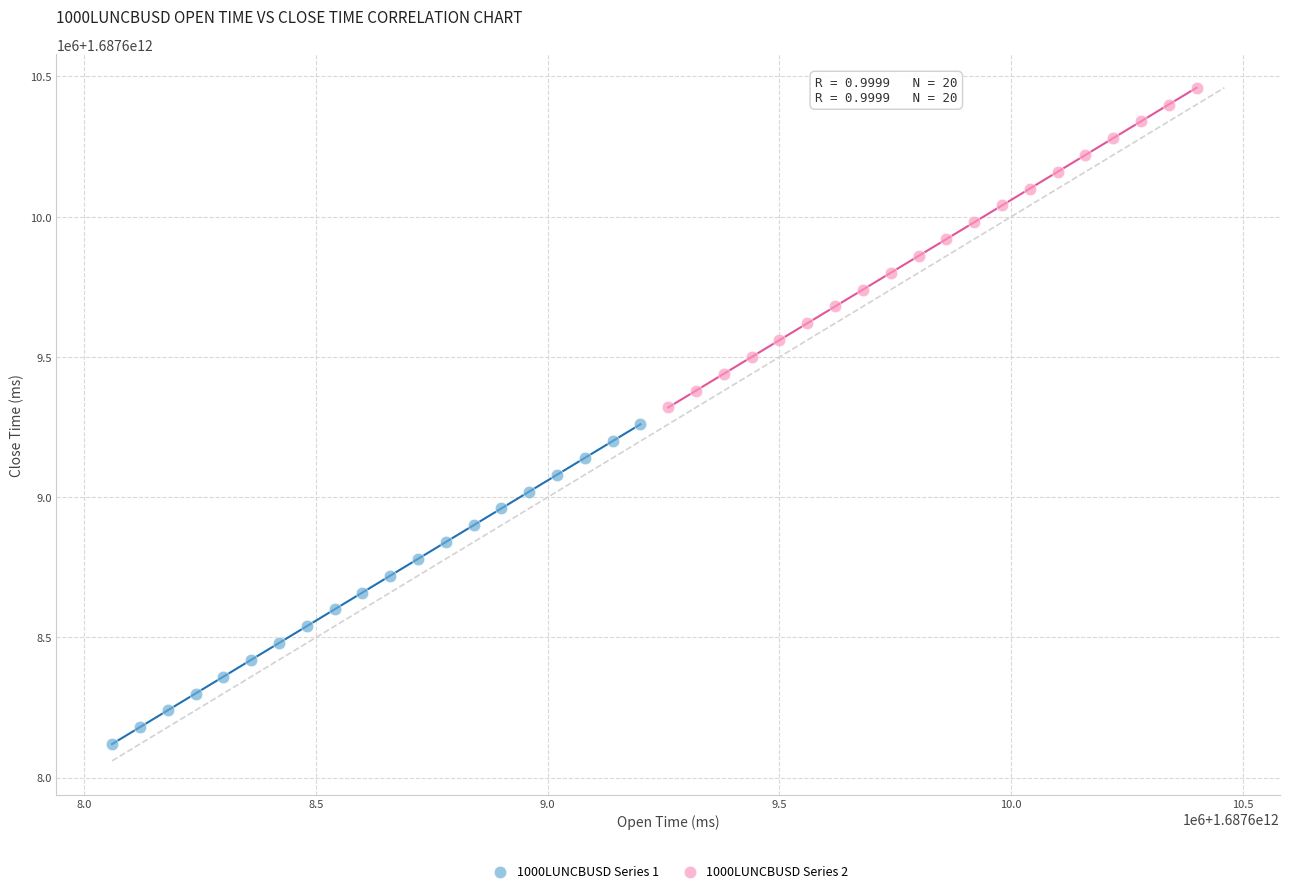

Which series reaches the maximum Y coordinate?

1000LUNCBUSD Series 2